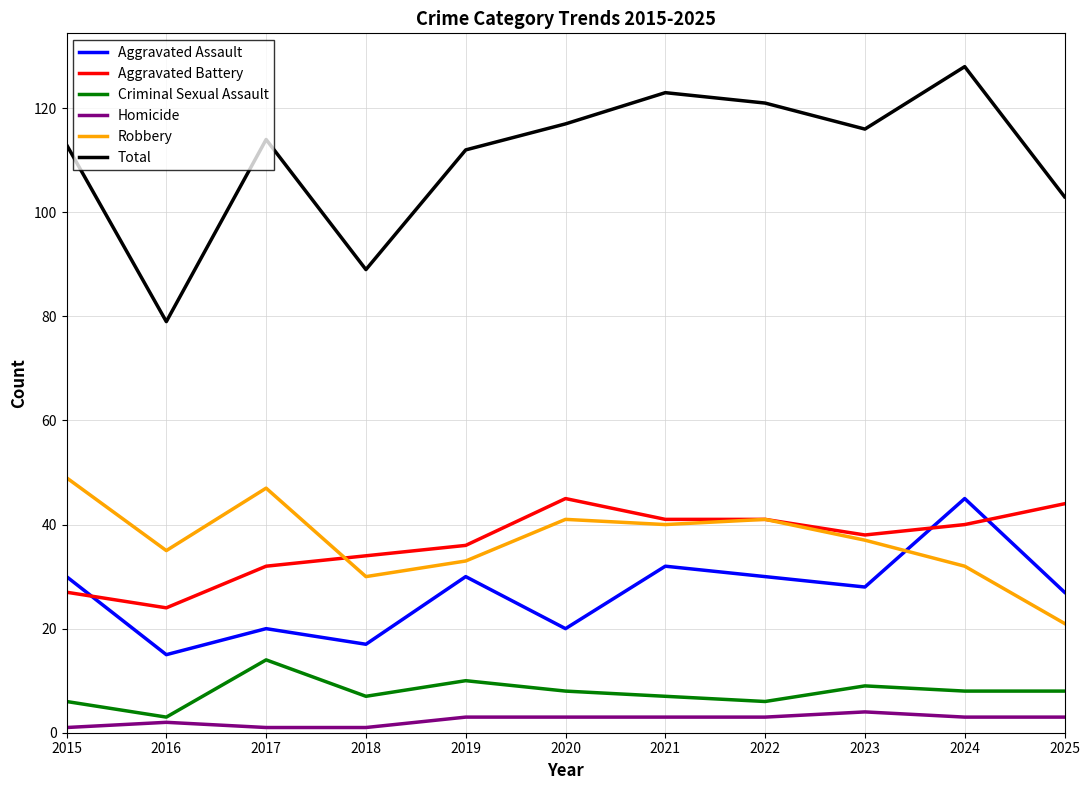

Does the chart display data point markers on the line(s)?

No